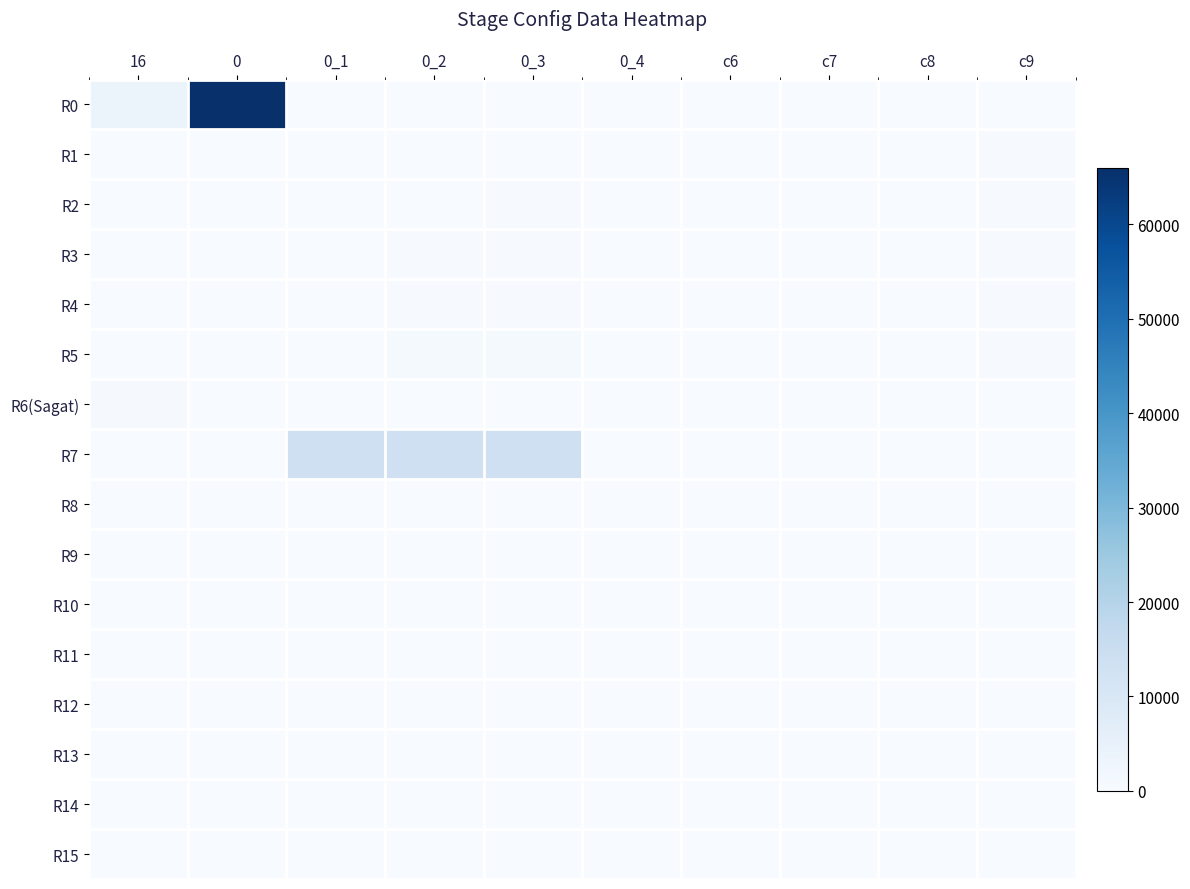

What is the difference between the highest and lowest values at 0_3?

13500